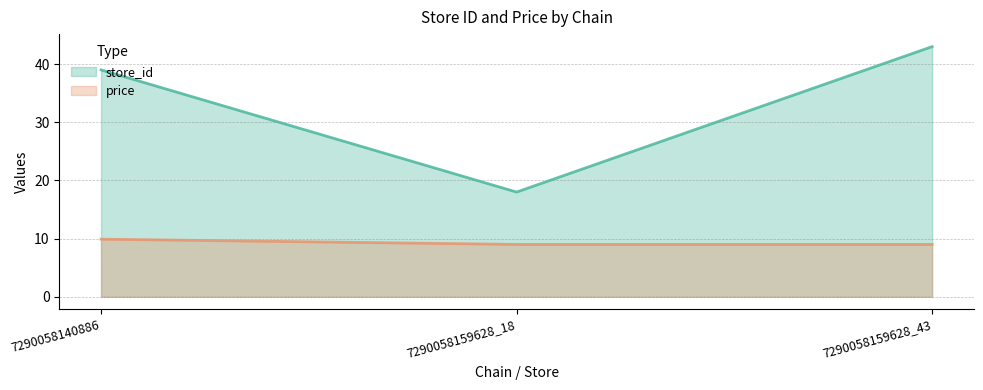

Which has a higher value, 7290058140886 or 7290058159628_18?

7290058140886